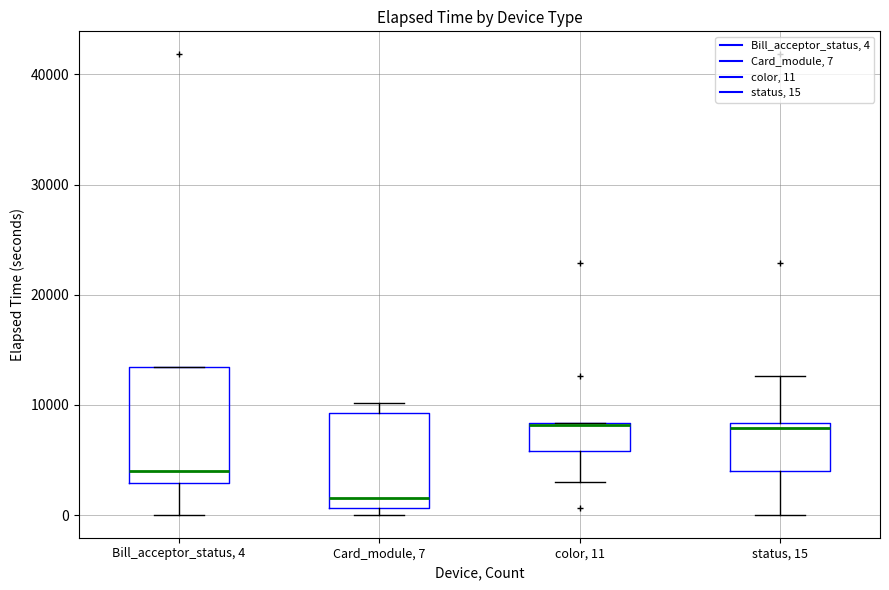

Where does the lower whisker of the box for Bill_acceptor_status, 4 end on the y-axis? The values are not printed on the chart, so give them approximately, as read against the axis.

0